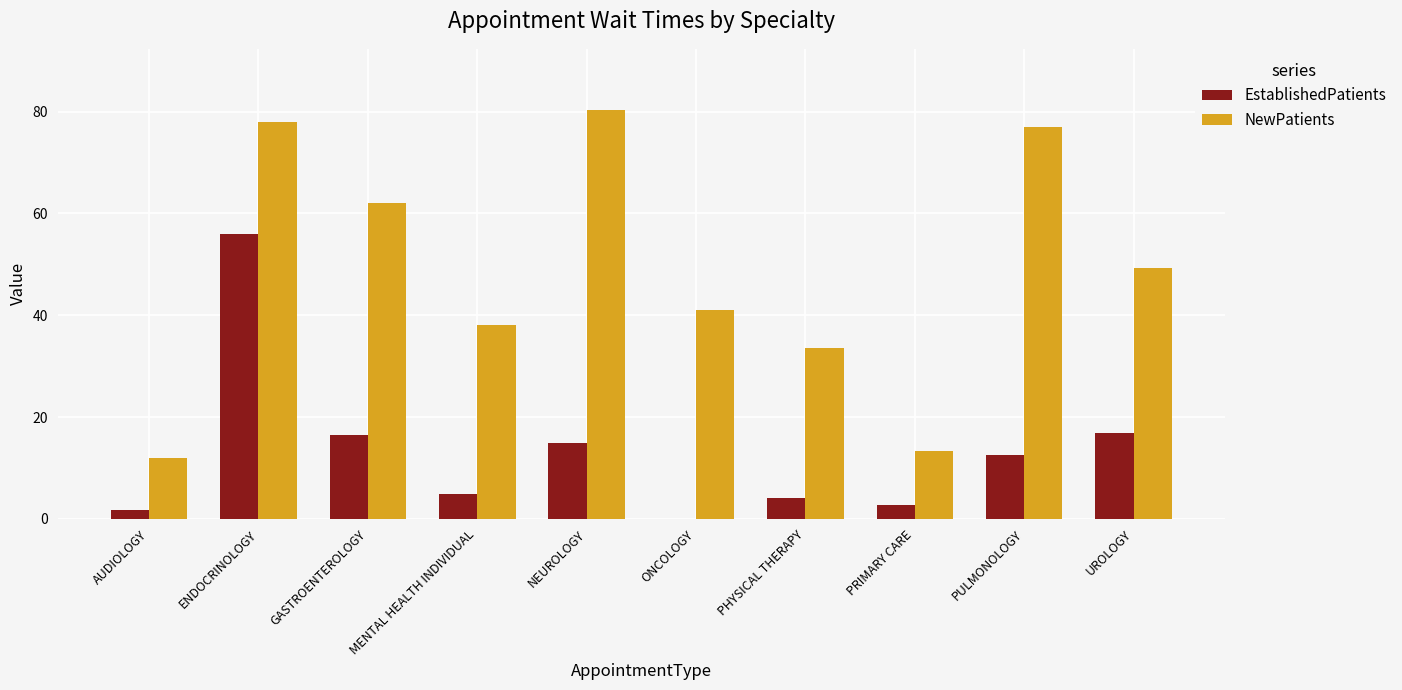

Which series has the largest total across all categories?

NewPatients